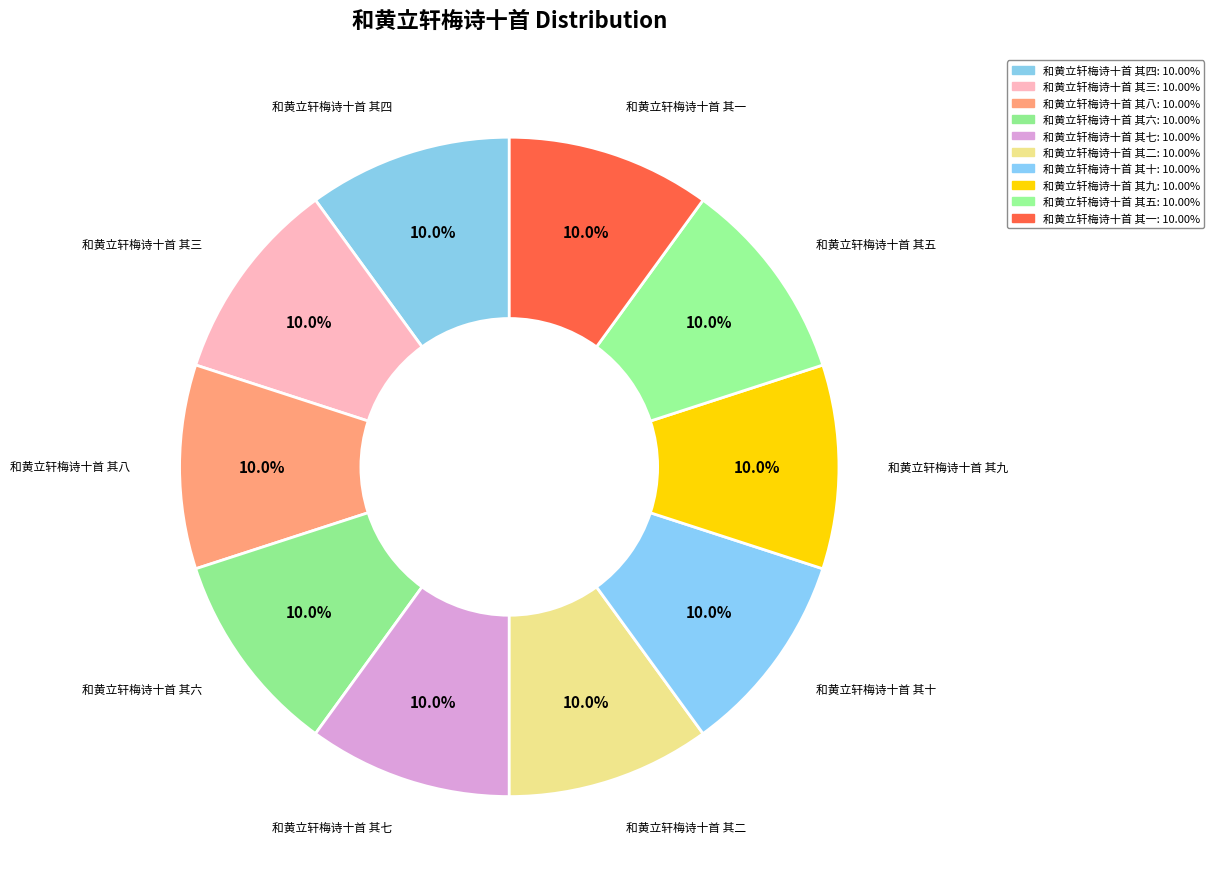

How many slices are in this pie chart?

10